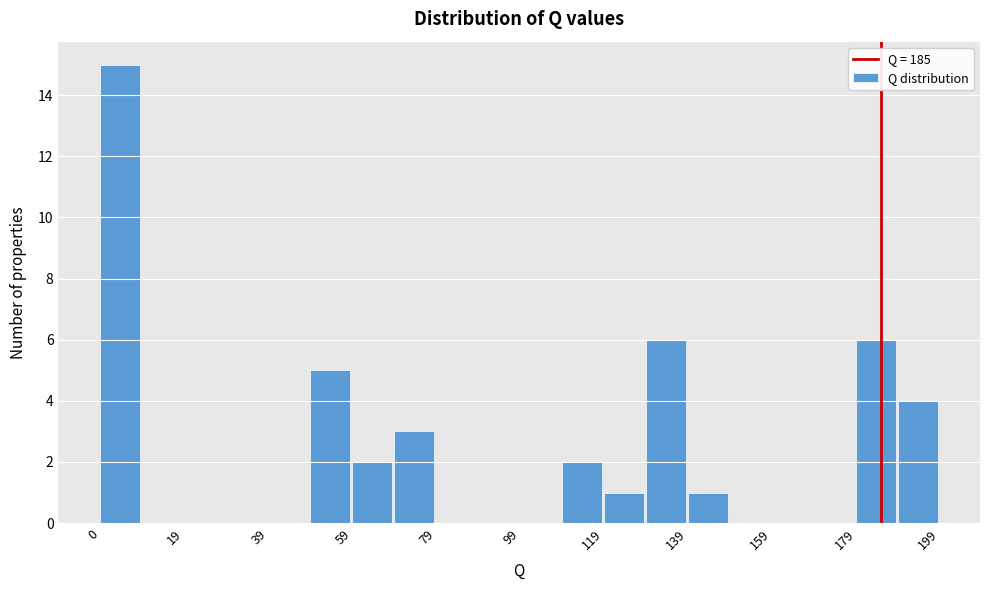

Reading left to right, list every bar in this chart as the range it spans on the x-axis followed by its height. Neither the bar edges nor the heights are printed on the chart, so give them approximately, as read against the axes.

0 to 10: 15
10 to 20: 0
20 to 30: 0
30 to 40: 0
40 to 50: 0
50 to 60: 5
60 to 70: 2
70 to 80: 3
80 to 90: 0
90 to 100: 0
100 to 110: 0
110 to 120: 2
120 to 130: 1
130 to 140: 6
140 to 150: 1
150 to 160: 0
160 to 170: 0
170 to 180: 0
180 to 190: 6
190 to 200: 4